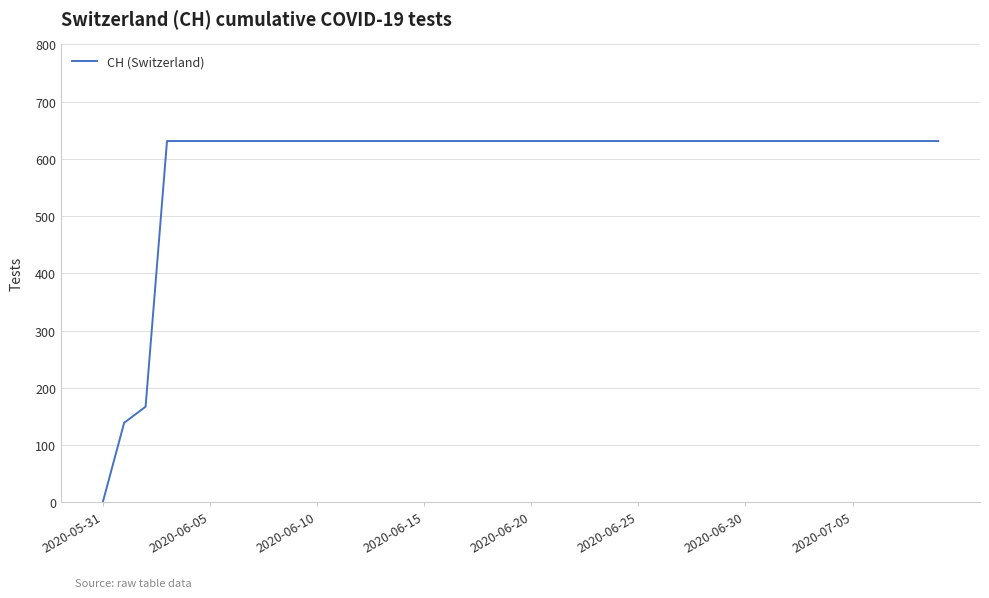

Reading left to right, extract all data points from this chart.

0	139	167	631	631	631	631	631	631	631	631	631	631	631	631	631	631	631	631	631	631	631	631	631	631	631	631	631	631	631	631	631	631	631	631	631	631	631	631	631